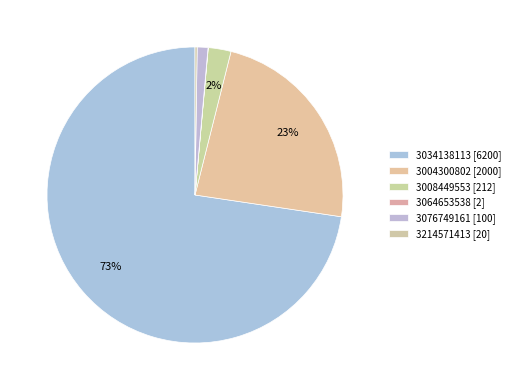

What is the total percentage of 3034138113 and 3076749161?

73.8%